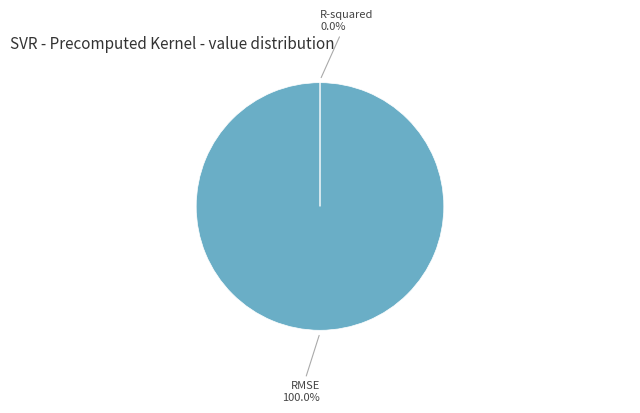

What is the largest slice in the pie chart?

RMSE